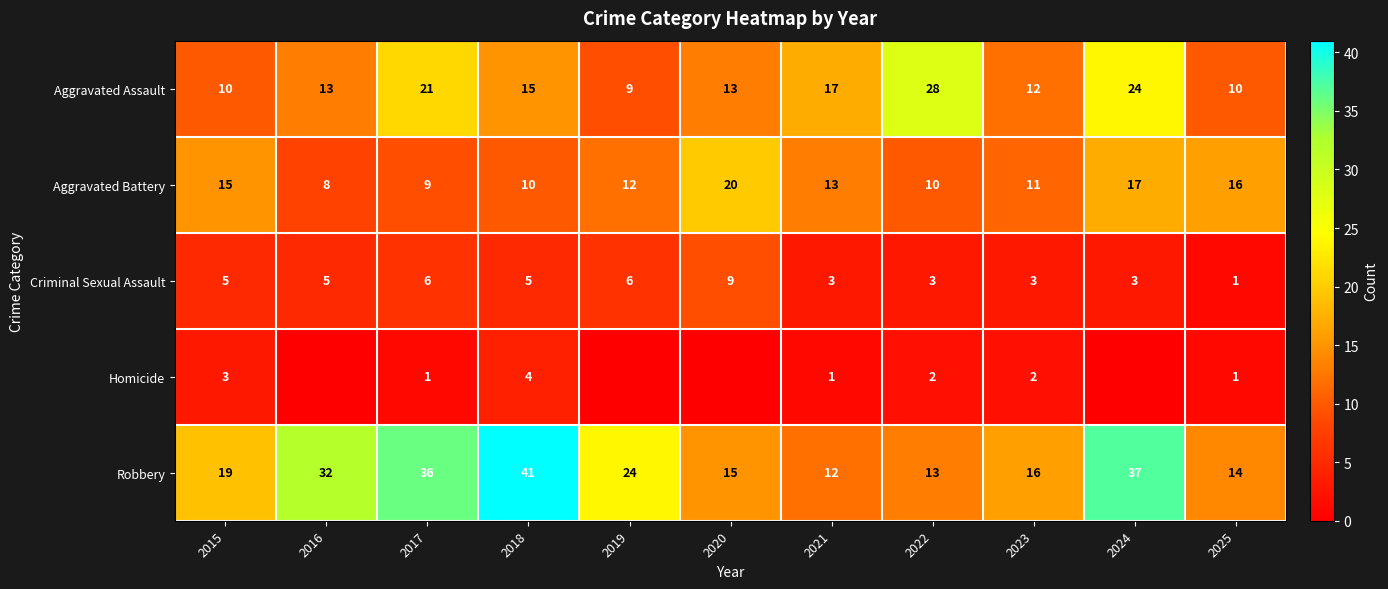

Is the value of Robbery at 2019 greater than the value of Aggravated Battery at 2018?

Yes